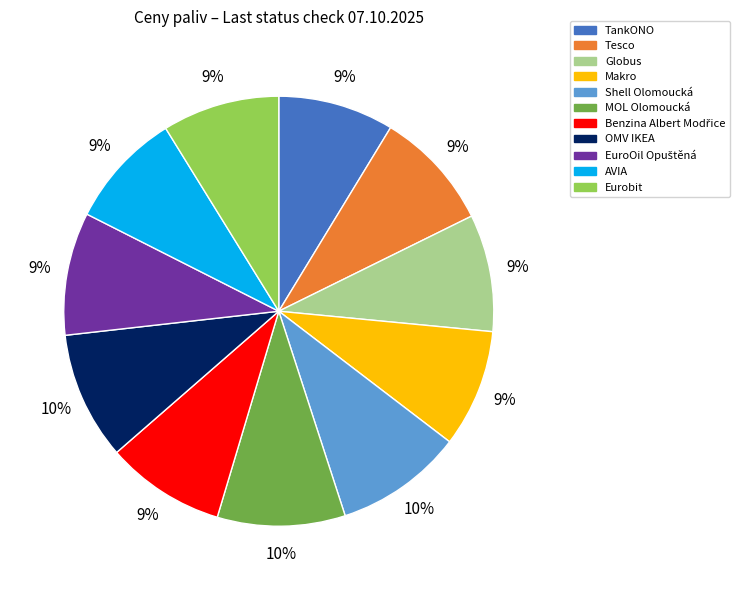

To the nearest percent, what is the average slice percentage?

9%